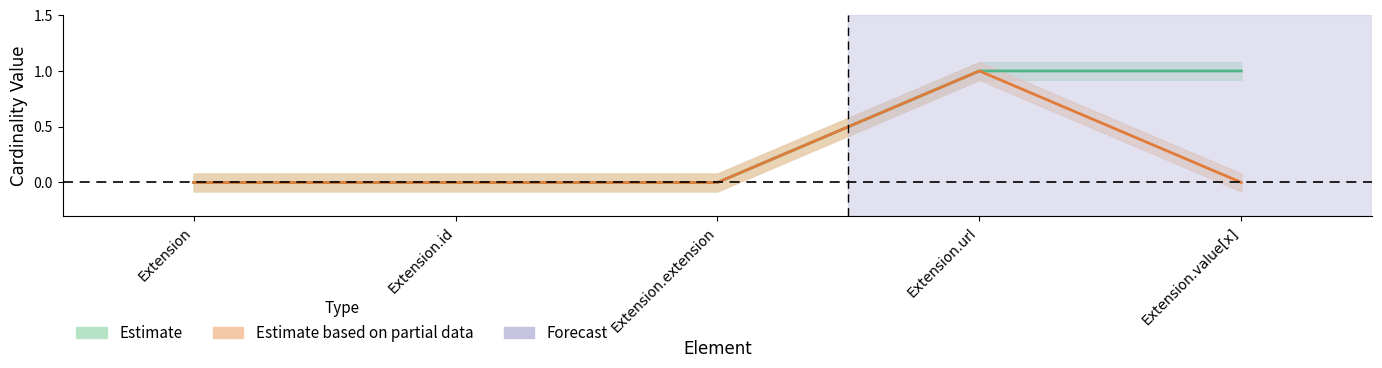

List the labels in order of Min value, largest first.

Extension.url, Extension.value[x], Extension, Extension.id, Extension.extension